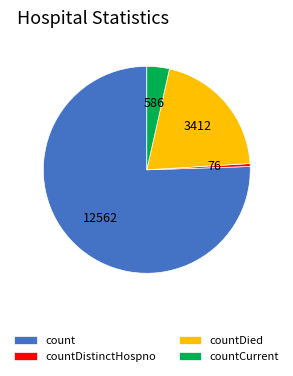

How many segments does this pie chart have?

4